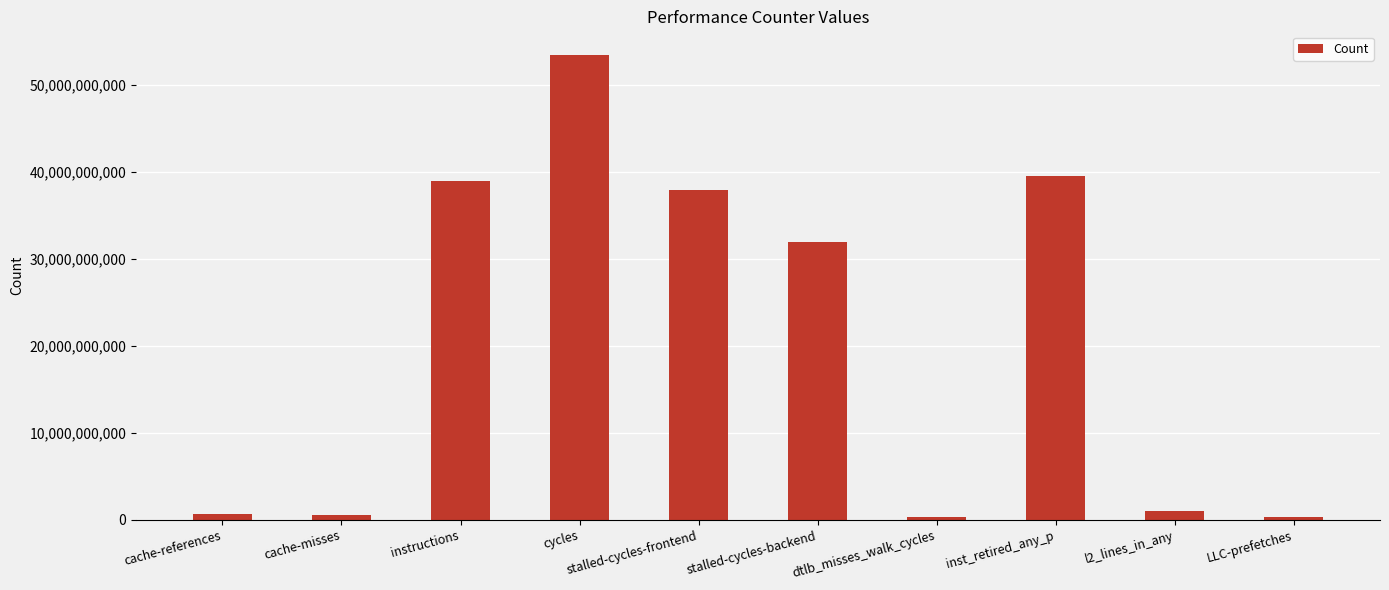

True or false: the data shows 78359405830 at cycles.

False